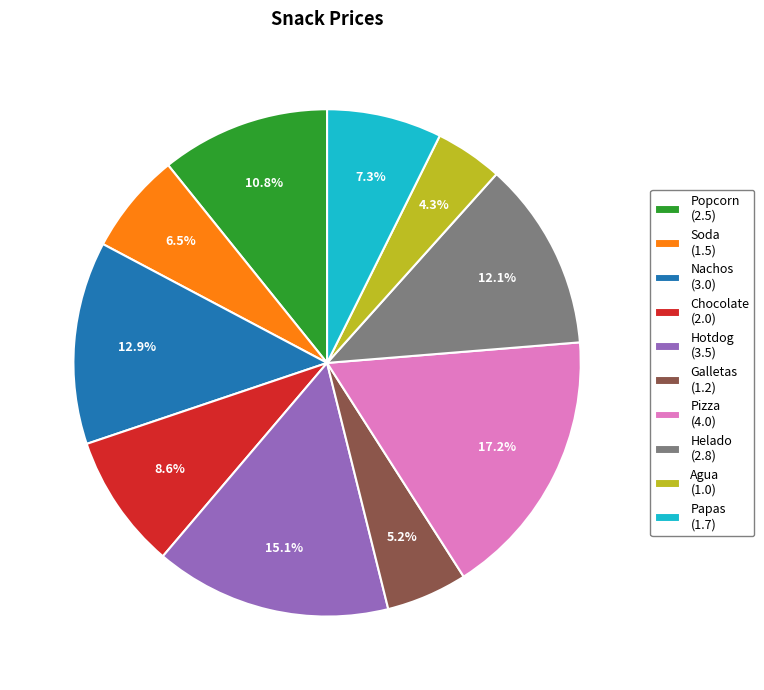

Does Popcorn represent more than half of the total?

No